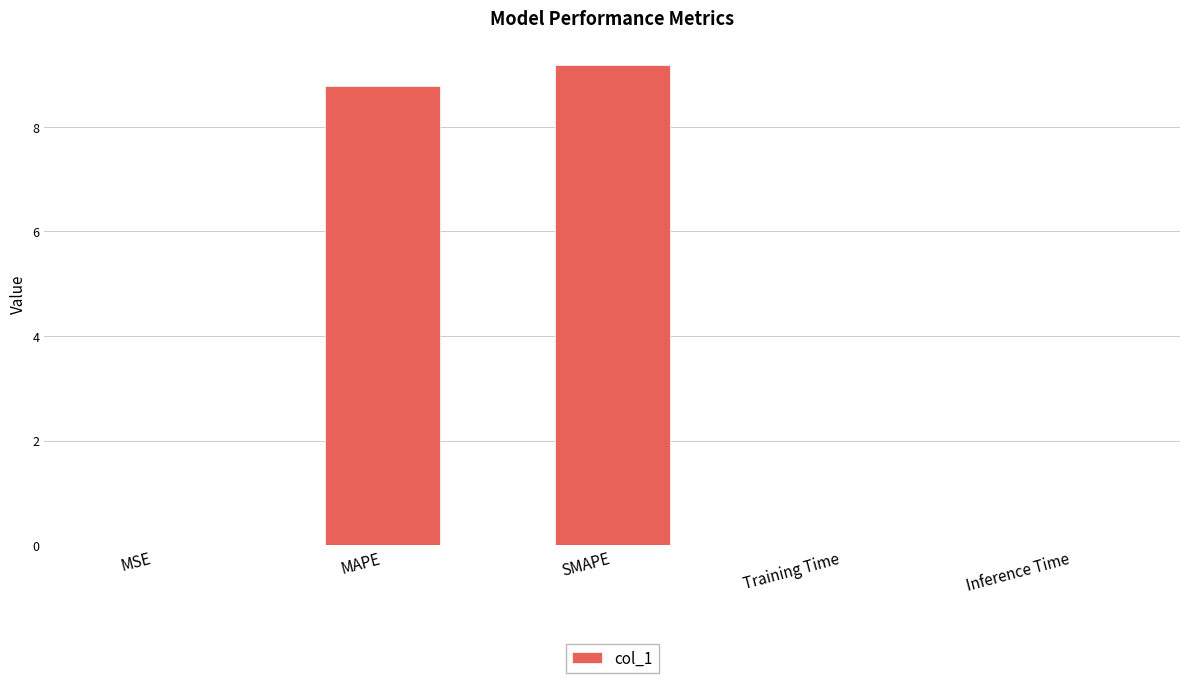

What is the maximum value shown in the chart?

9.2